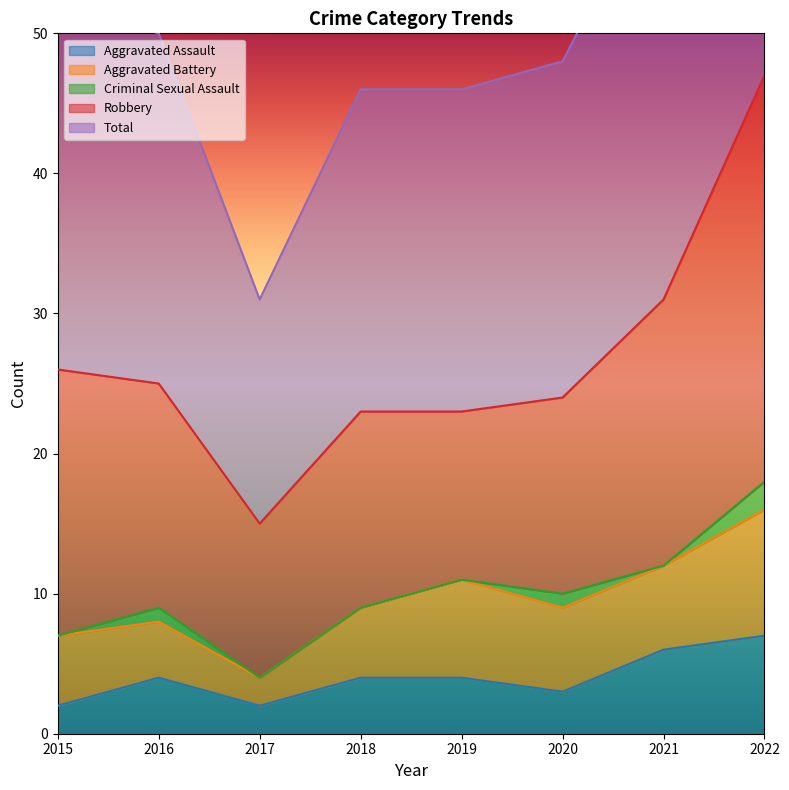

The value of Aggravated Assault at 2015 is 2. True or false?

True